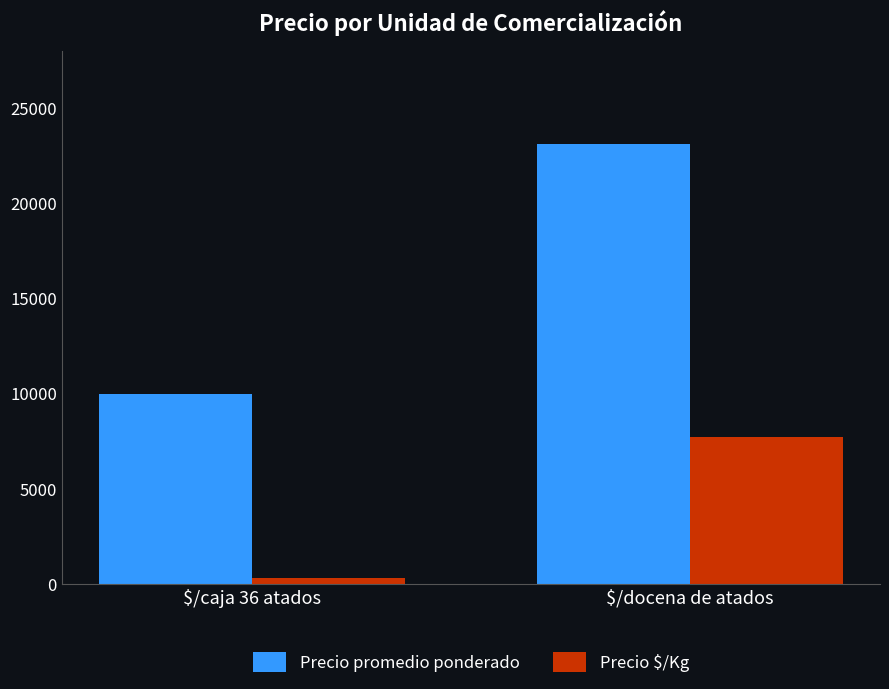

At which category is the sum across all series the highest?

$/docena de atados